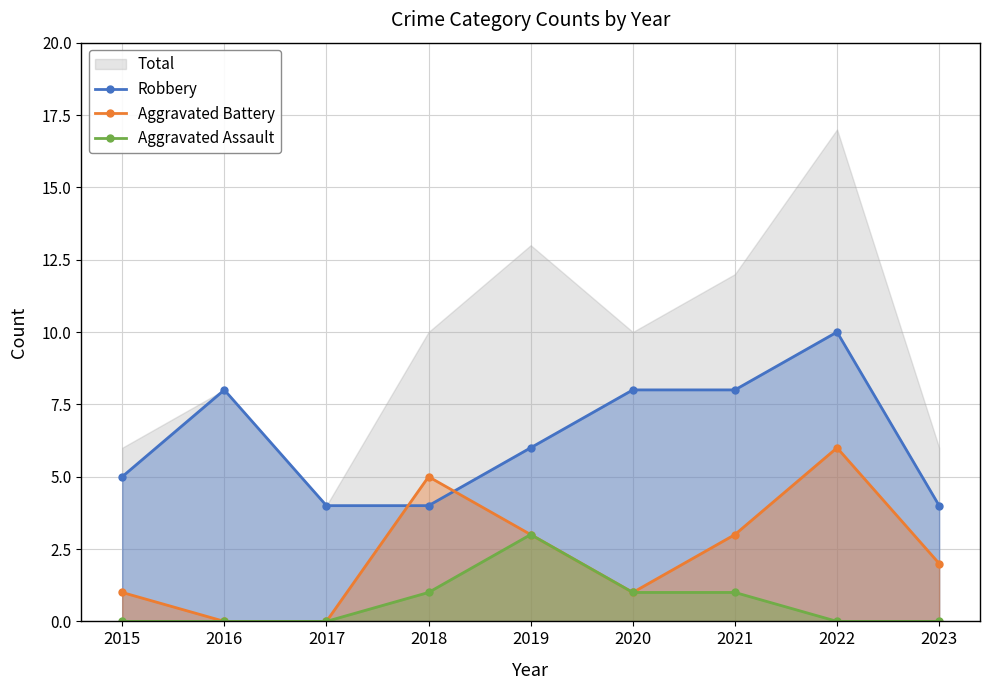

What is the sum of all Aggravated Battery values?

21